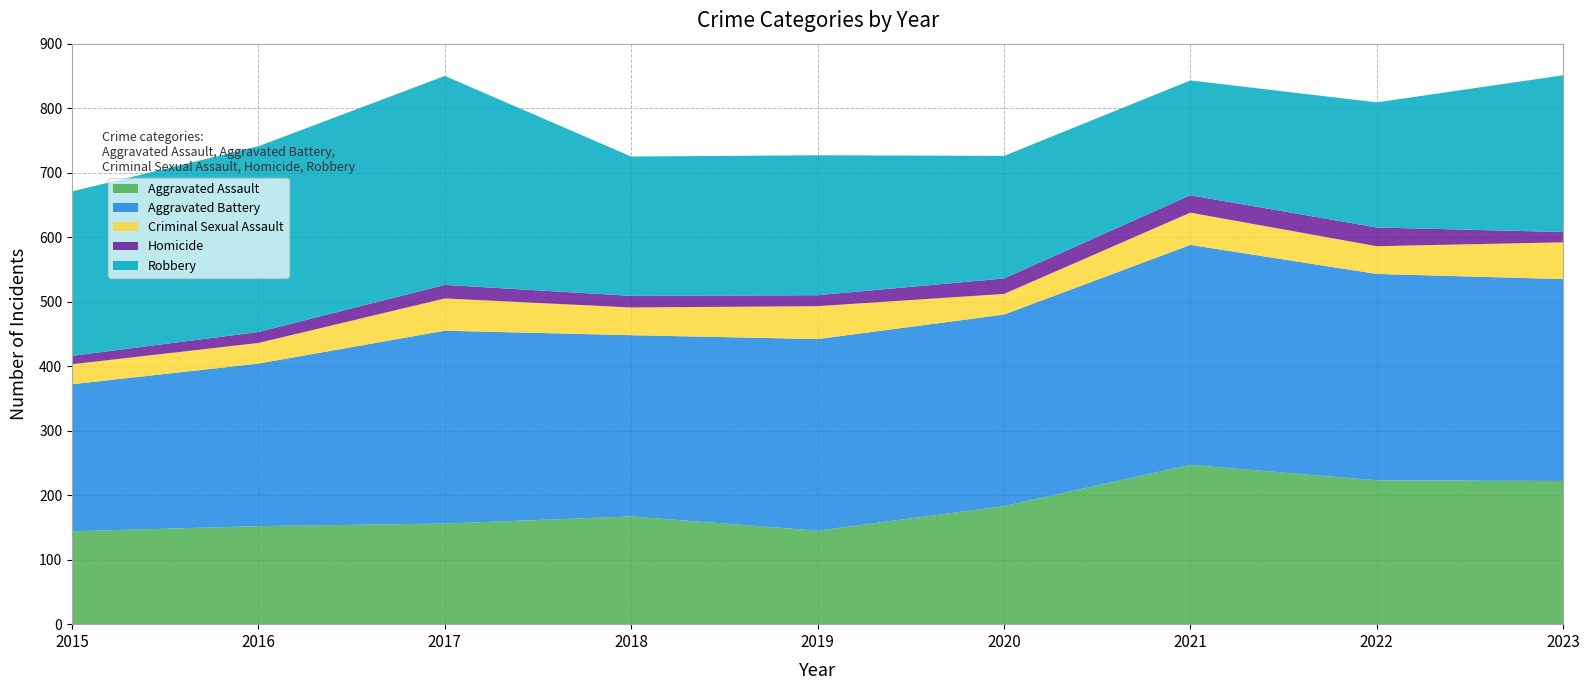

Reading left to right, transcribe all the data shown in this chart.

Aggravated Assault: 2015=144	2016=152	2017=156	2018=167	2019=145	2020=183	2021=247	2022=223	2023=222
Aggravated Battery: 2015=228	2016=252	2017=299	2018=281	2019=297	2020=297	2021=341	2022=320	2023=313
Criminal Sexual Assault: 2015=31	2016=32	2017=50	2018=43	2019=51	2020=32	2021=50	2022=43	2023=57
Homicide: 2015=13	2016=17	2017=21	2018=18	2019=17	2020=24	2021=27	2022=29	2023=16
Robbery: 2015=255	2016=288	2017=324	2018=216	2019=217	2020=190	2021=178	2022=194	2023=243